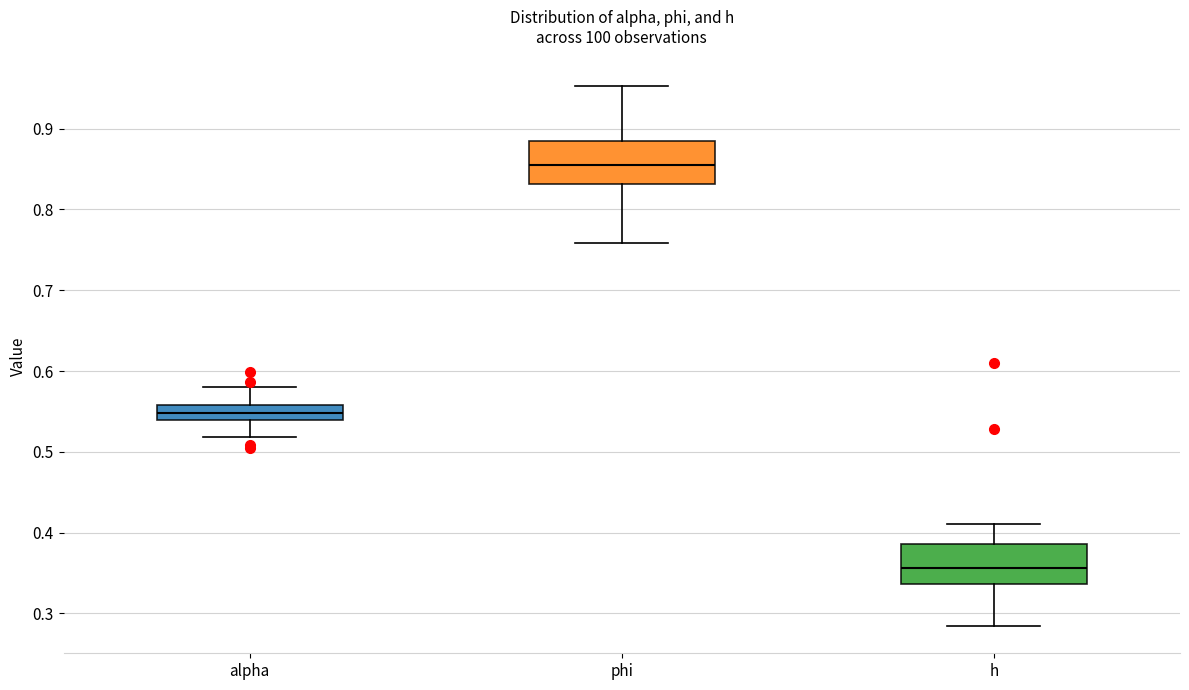

Reading left to right, transcribe this box plot: for each box, give where its median line is, the range the box spans, and where its two whiskers end, as read against the y-axis. The values are not printed on the chart, so give them approximately, as read against the axis.

alpha: median 0.55, box 0.54 to 0.56, whiskers 0.52 to 0.58
phi: median 0.86, box 0.83 to 0.88, whiskers 0.76 to 0.95
h: median 0.36, box 0.34 to 0.39, whiskers 0.28 to 0.41